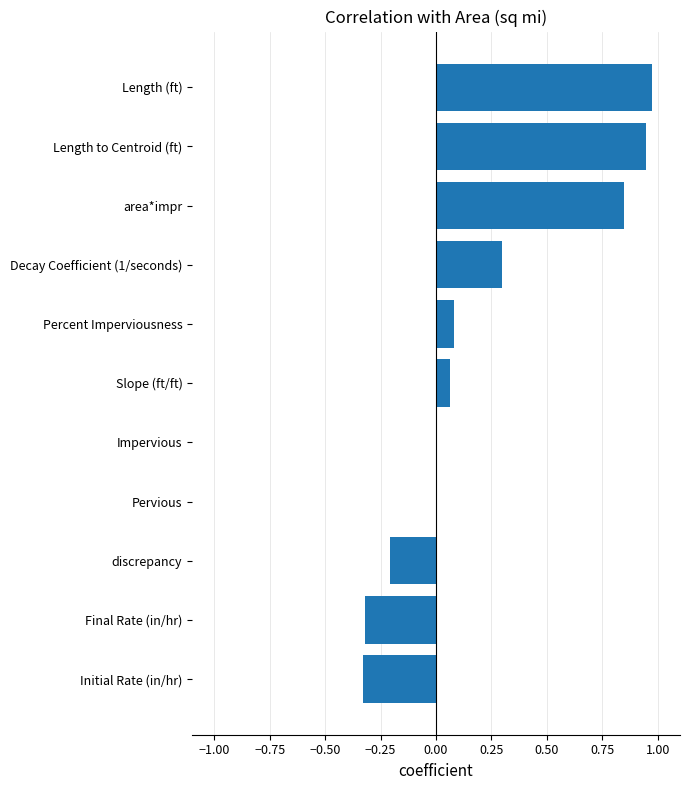

Is it true that the value at Impervious is 0.0?

True